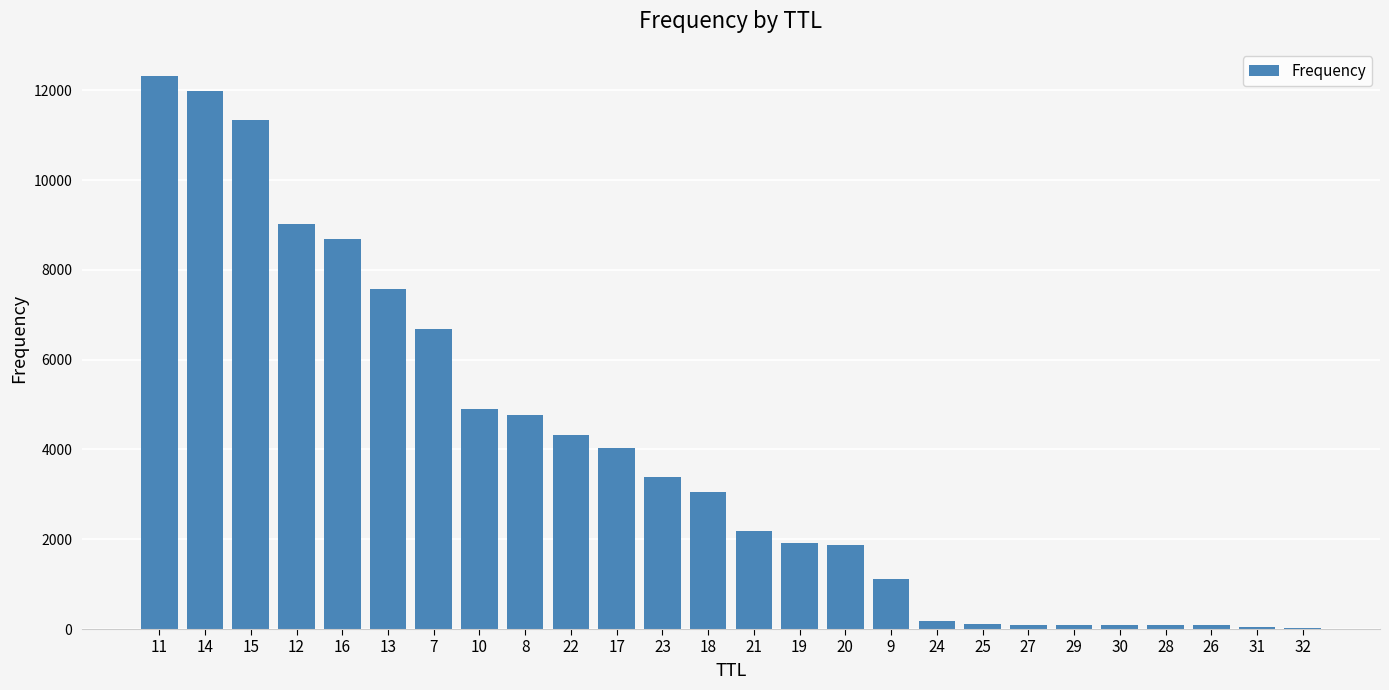

What is the change in value from 19 to 20?

-59